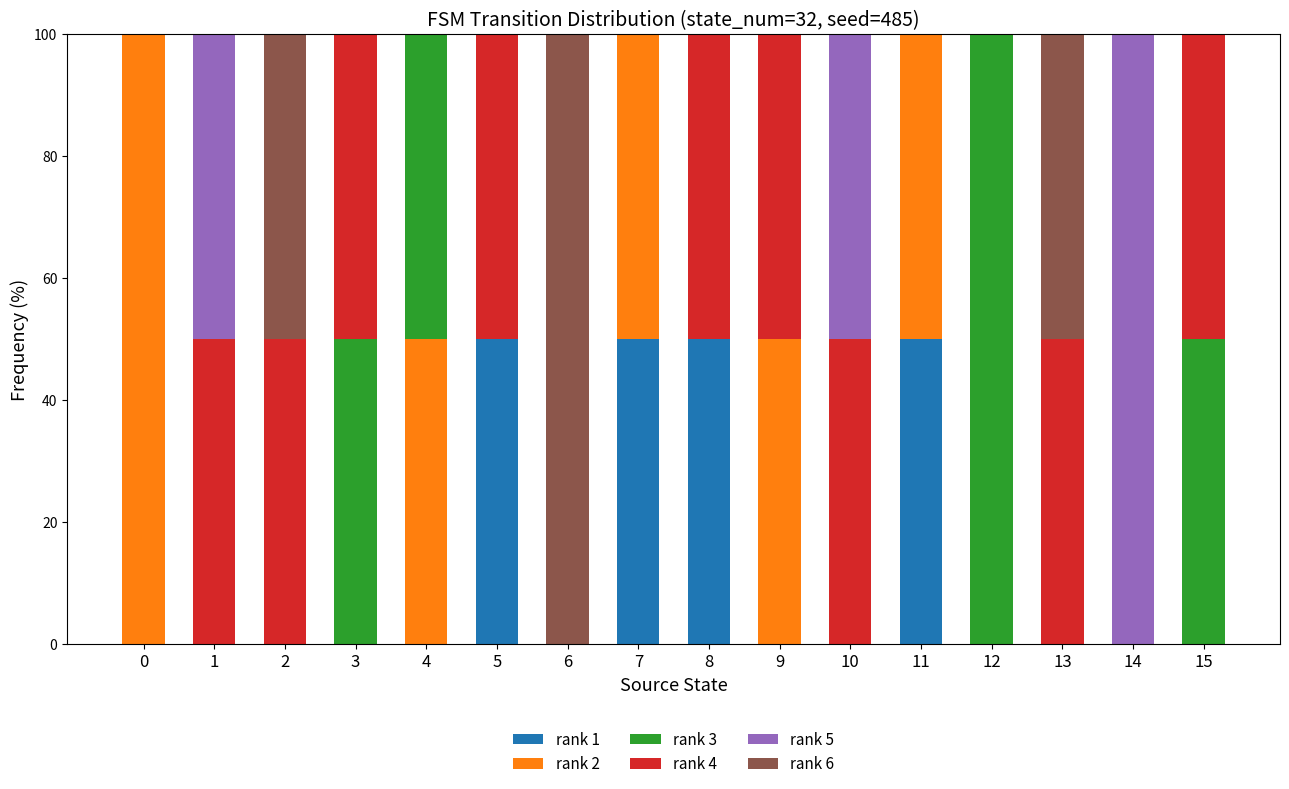

What is the sum of the rank 1 values at 3 and 7?

50